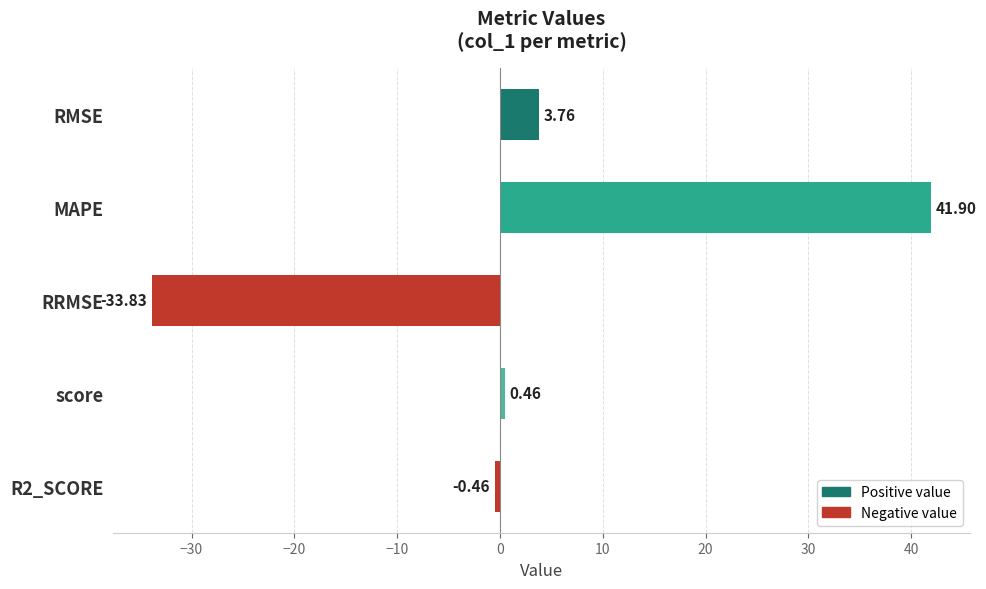

What is the difference between the second highest and minimum values?

37.6